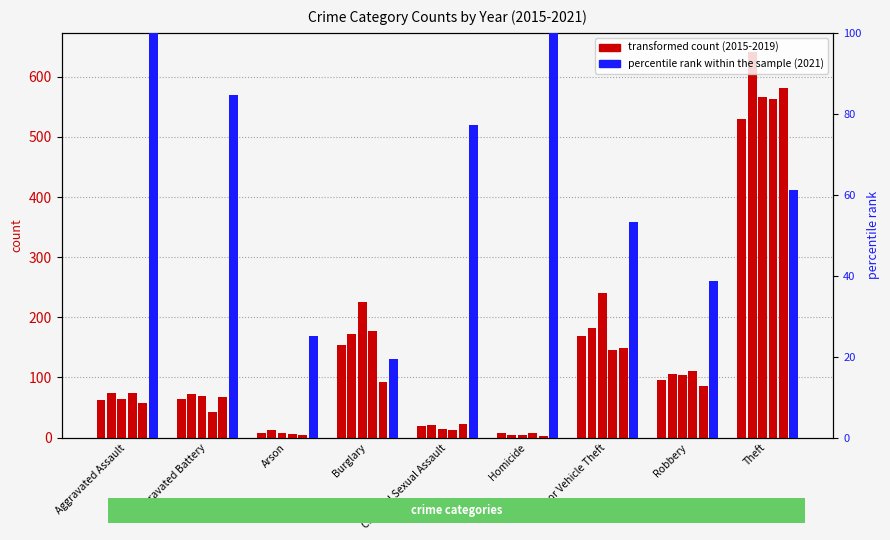

What is the sum of all 2018 values?

1140